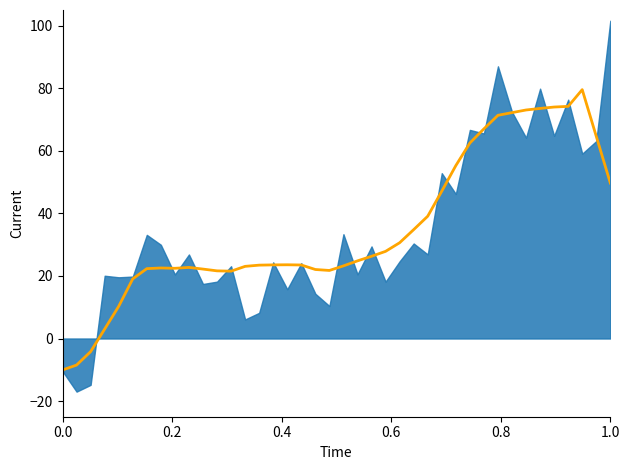

How many lines are shown in the chart?

1